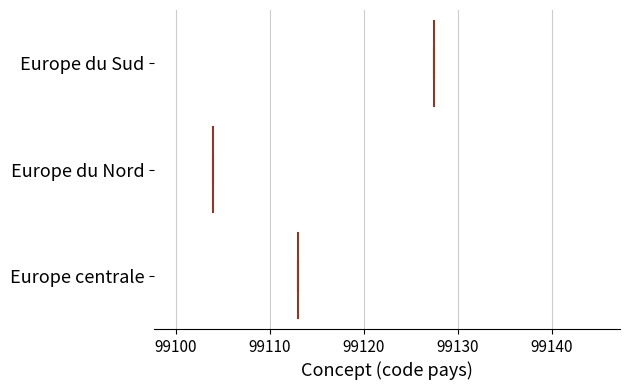

Where does the left whisker of the box for Europe du Nord end on the x-axis? The values are not printed on the chart, so give them approximately, as read against the axis.

99100